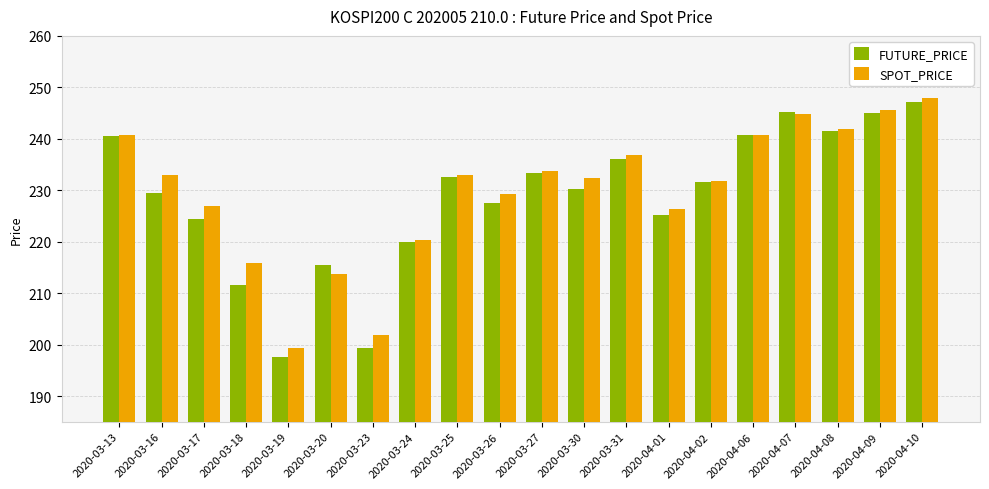

What is the average value of the FUTURE_PRICE series?

228.7